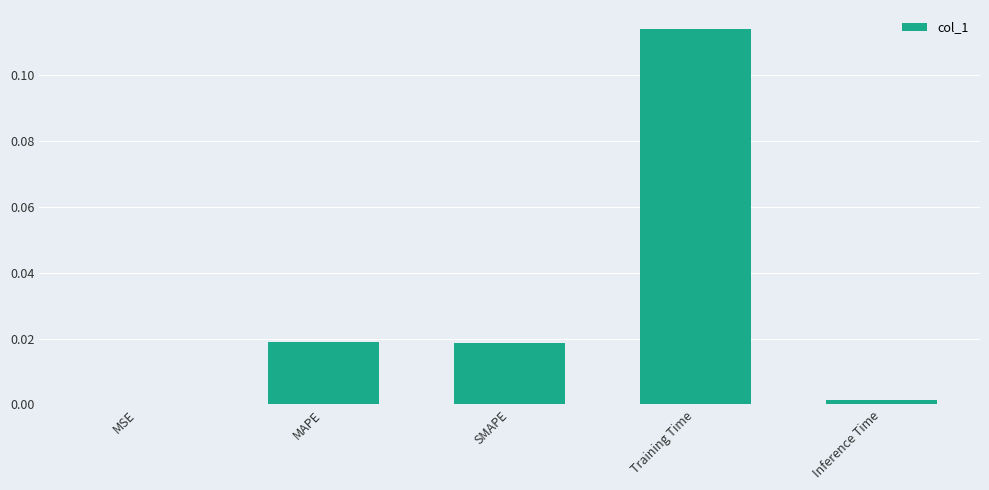

True or false: the data shows 0.0 at MSE.

True